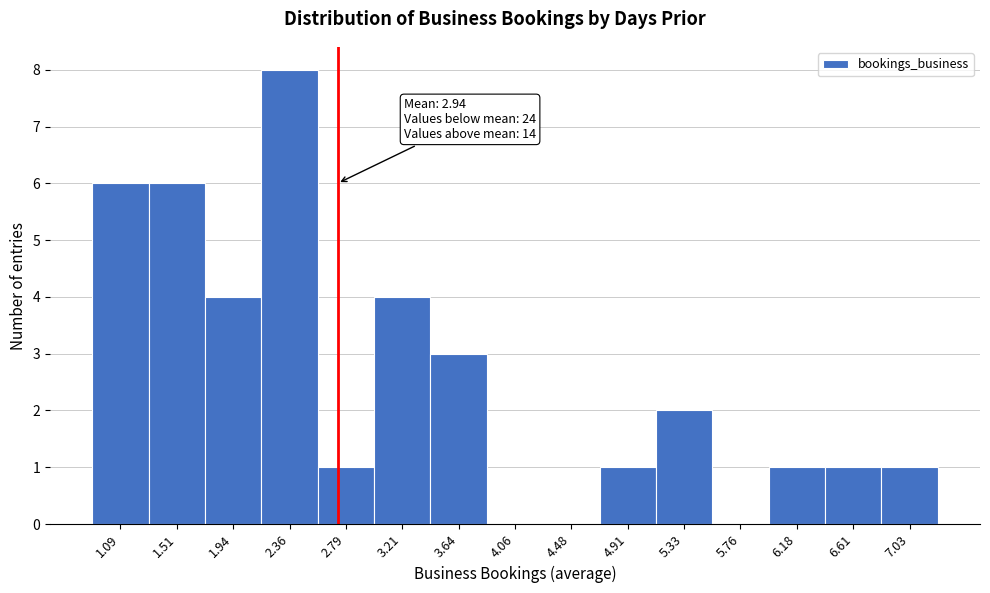

Reading left to right, list all the values displayed in this chart.

1.09=6	1.51=6	1.94=4	2.36=8	2.79=1	3.21=4	3.64=3	4.06=0	4.48=0	4.91=1	5.33=2	5.76=0	6.18=1	6.61=1	7.03=1